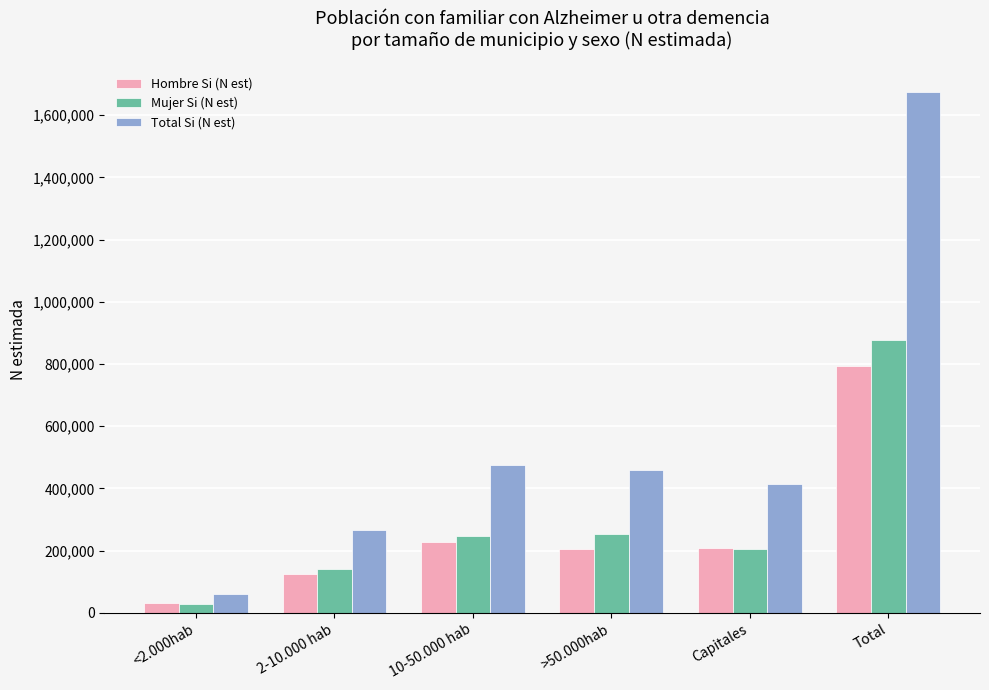

Which label corresponds to the smallest value in the chart?

<2.000hab